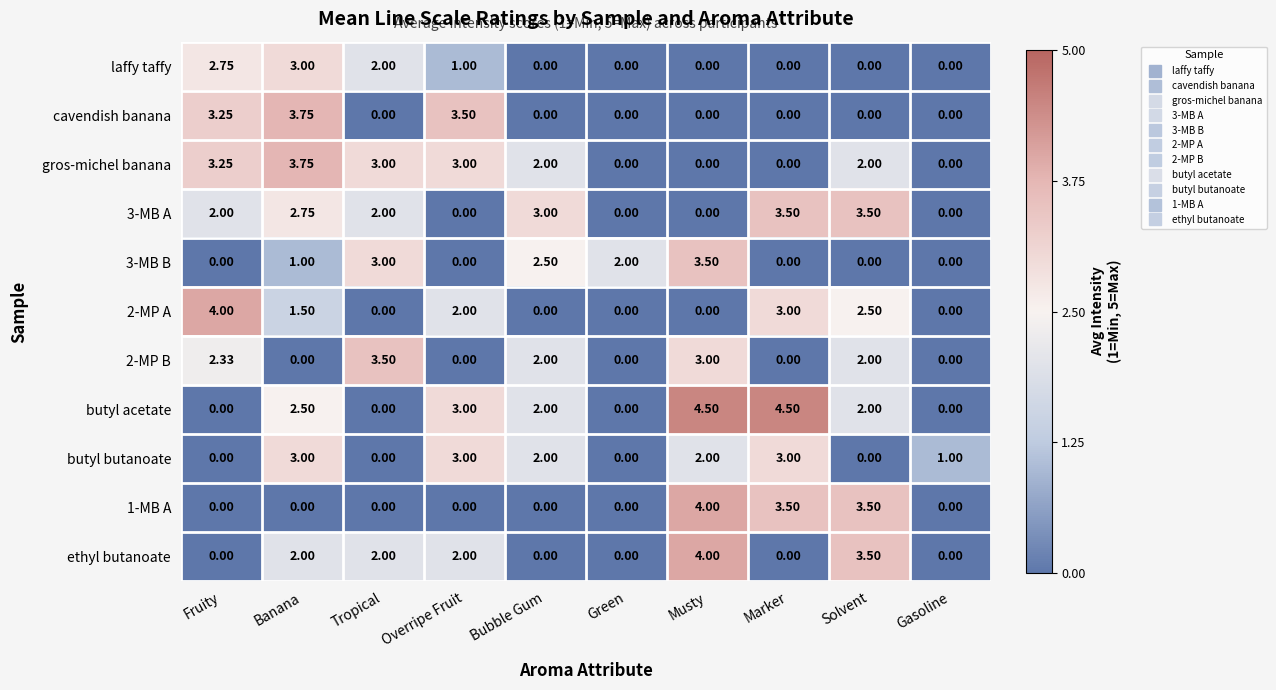

Which series has the widest spread of values?

butyl acetate